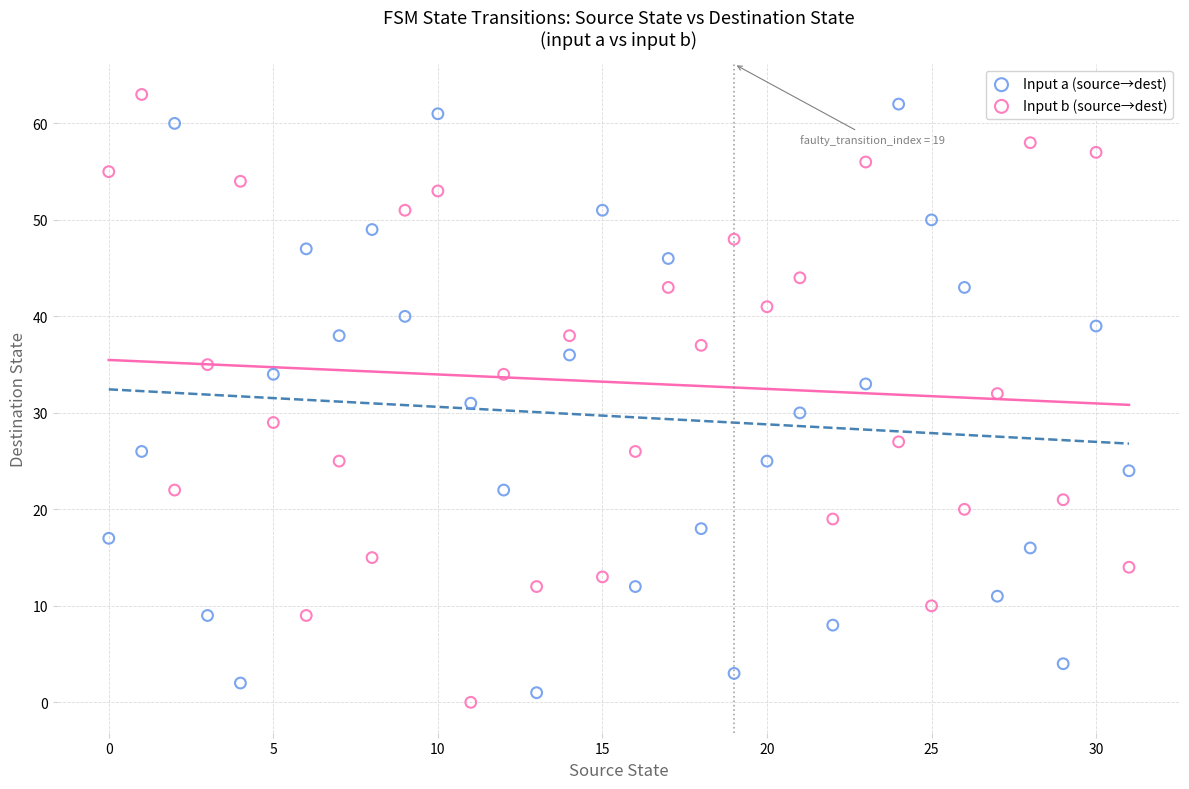

Which series contains the lowest Y value?

Input b (source→dest)